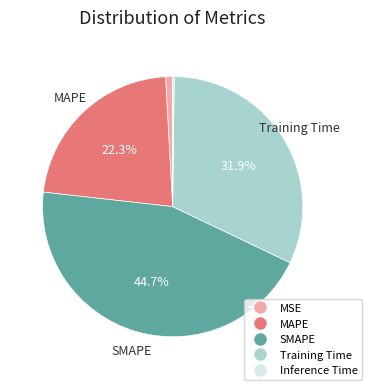

Is the sum of SMAPE and MSE greater than half?

No